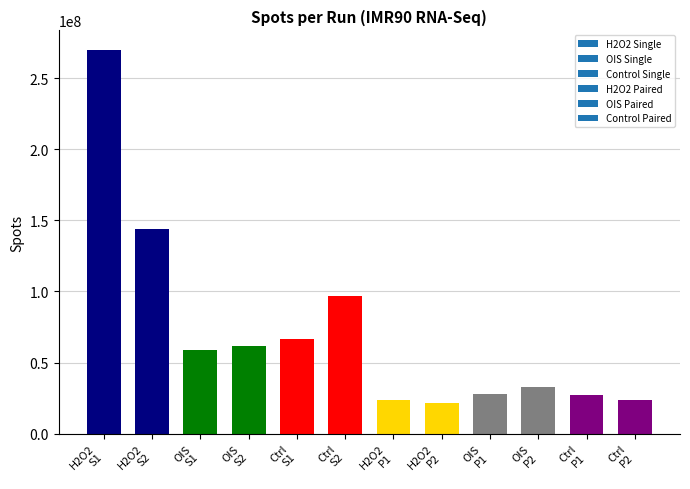

How many categories are shown in the chart?

12